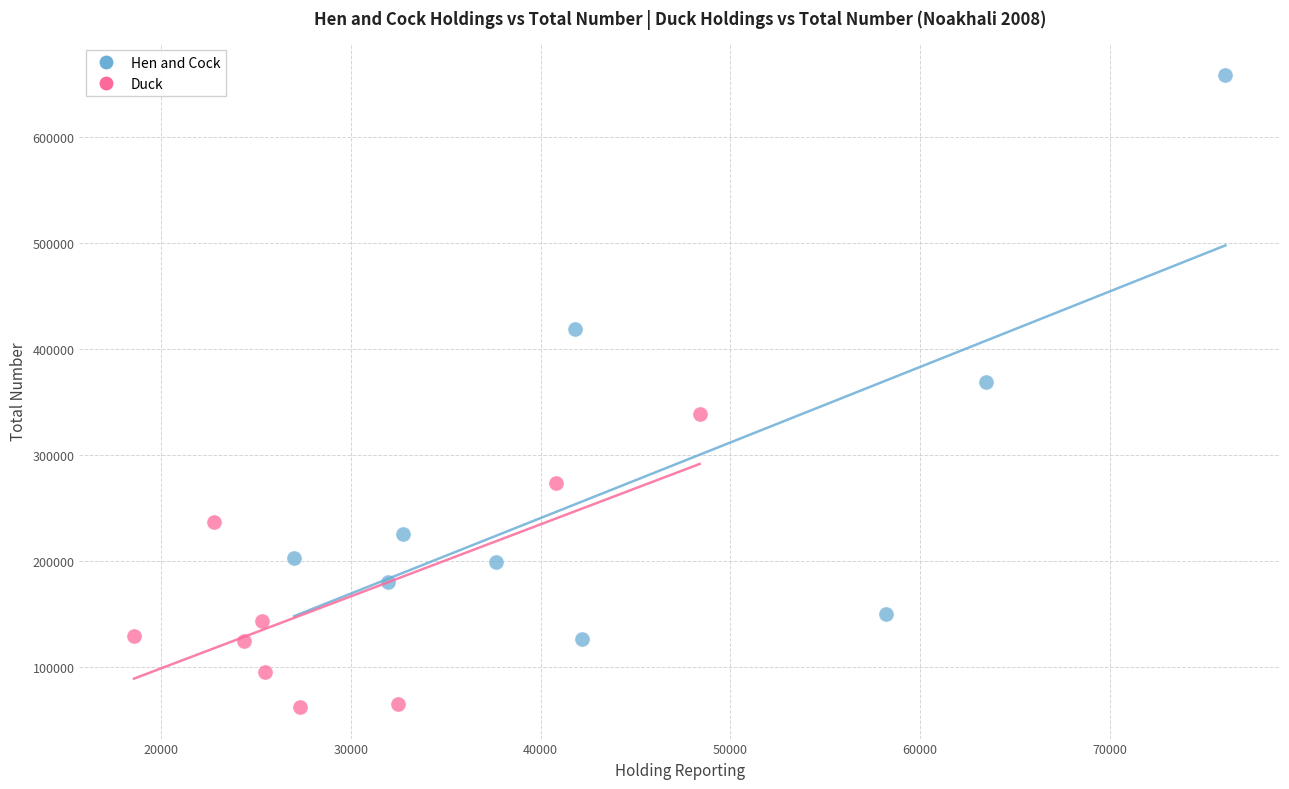

Which series contains the highest Y value?

Hen and Cock